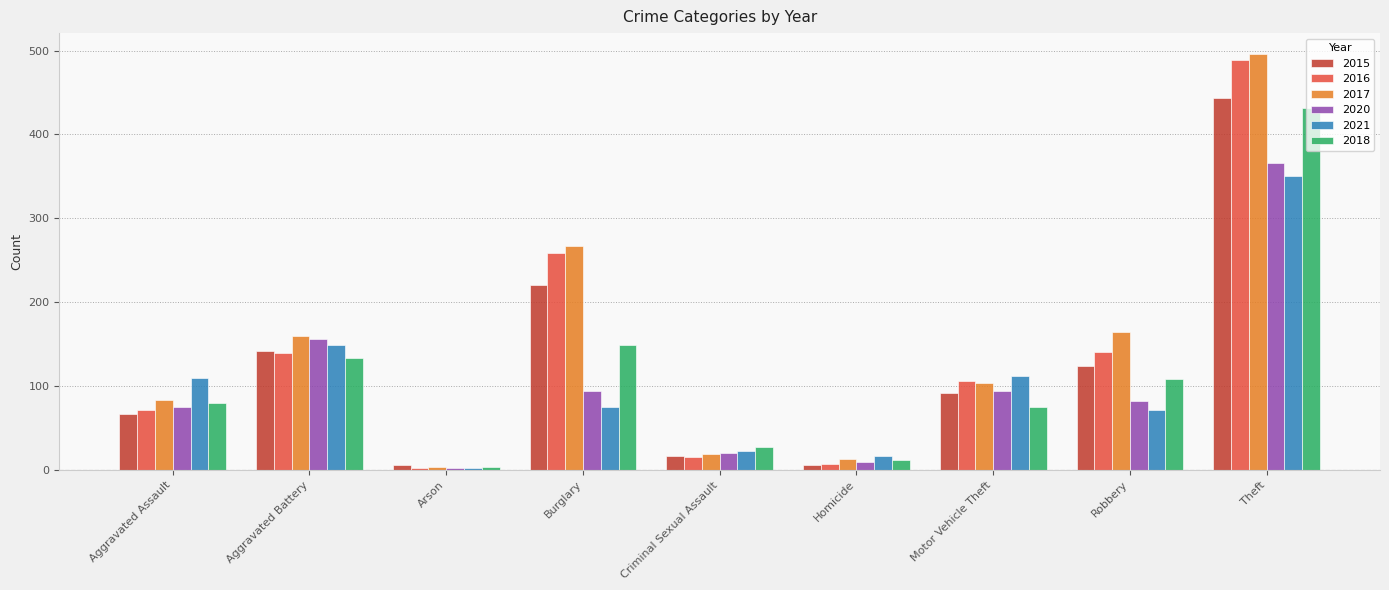

What is the minimum value shown in the chart?

2